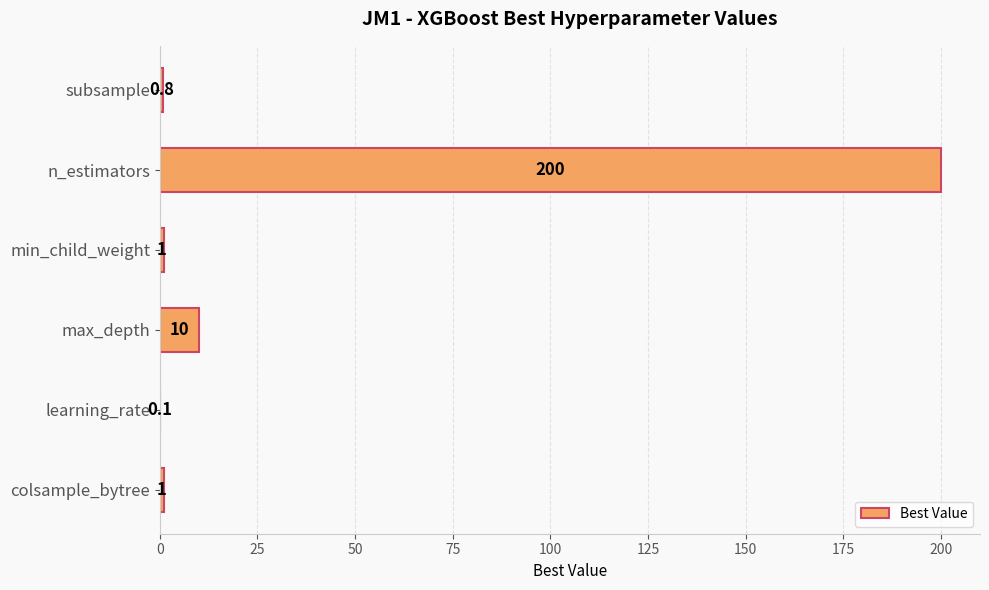

What is the greatest value displayed?

200.0